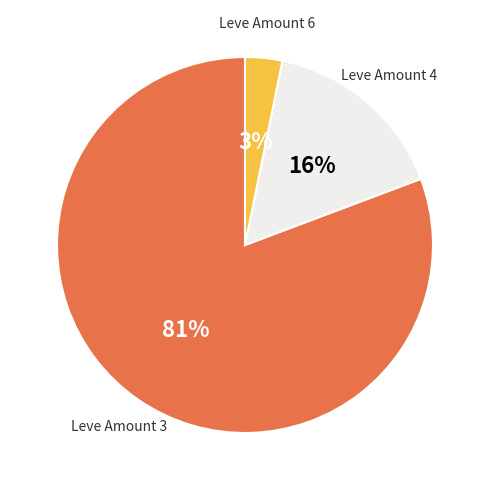

To the nearest percent, what is the difference between the largest and smallest slice percentages?

78%